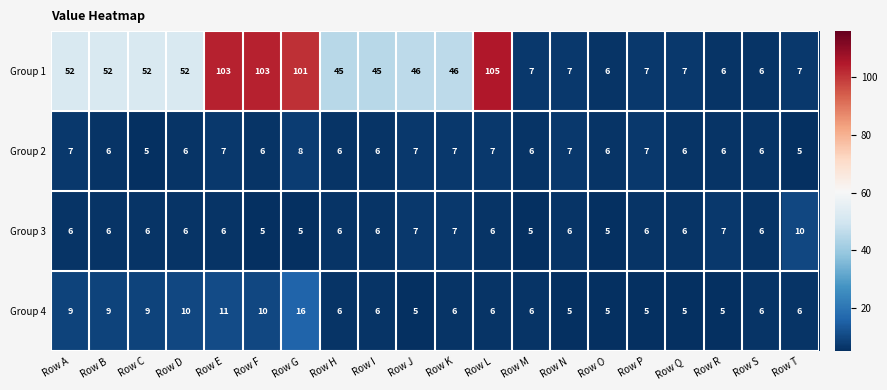

Which series changed the most between Row A and Row E?

Group 1